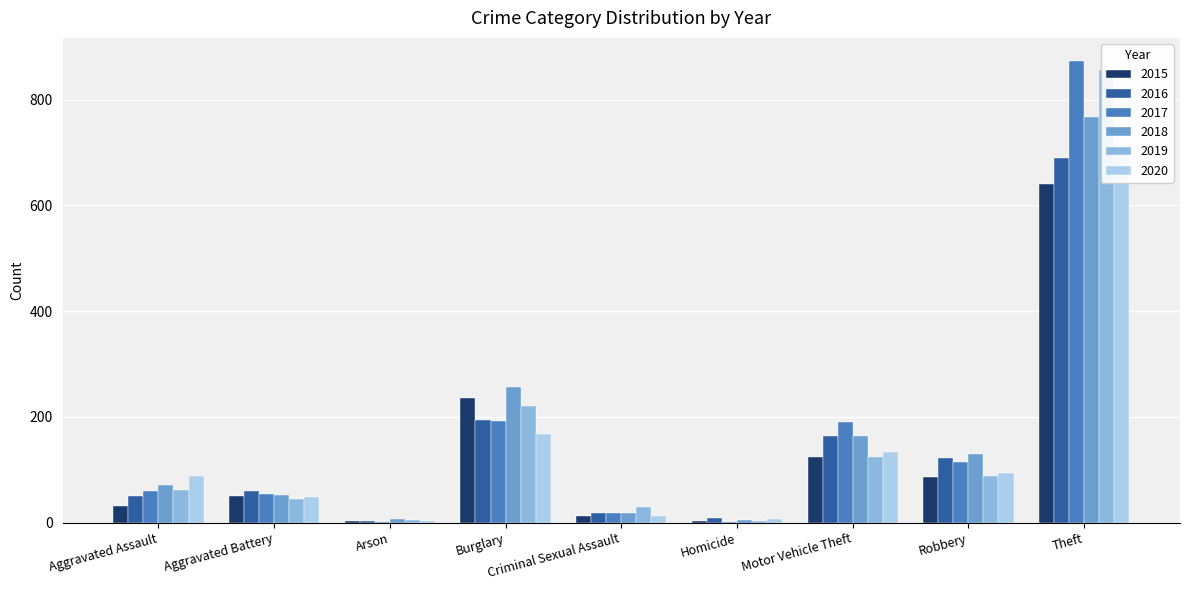

At which label does 2020 first exceed 88?

Burglary